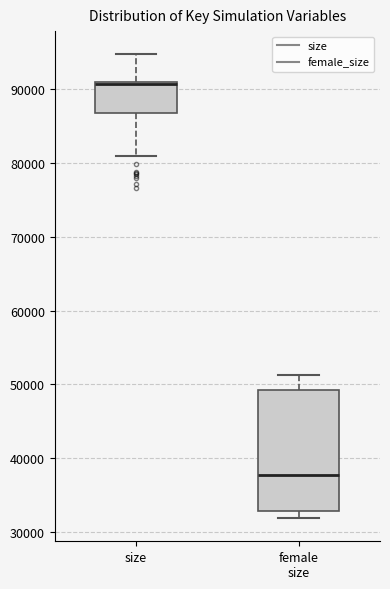

Where is the lower edge of the box for female size on the y-axis? The values are not printed on the chart, so give them approximately, as read against the axis.

33000